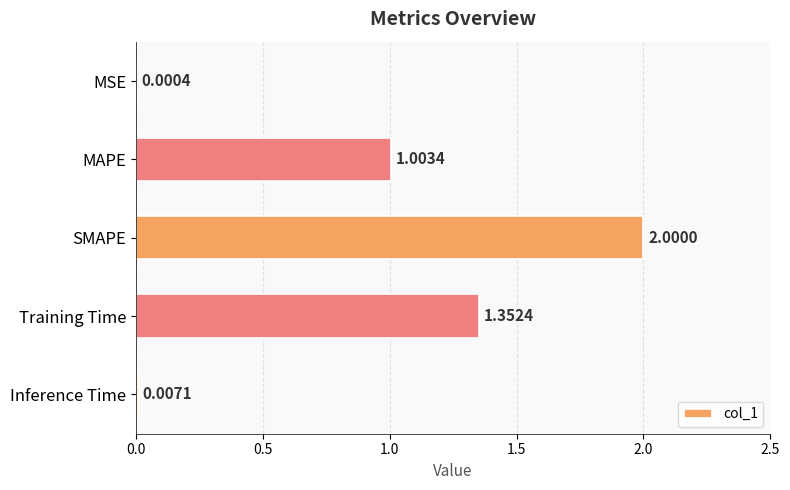

What is the maximum value shown in the chart?

2.0